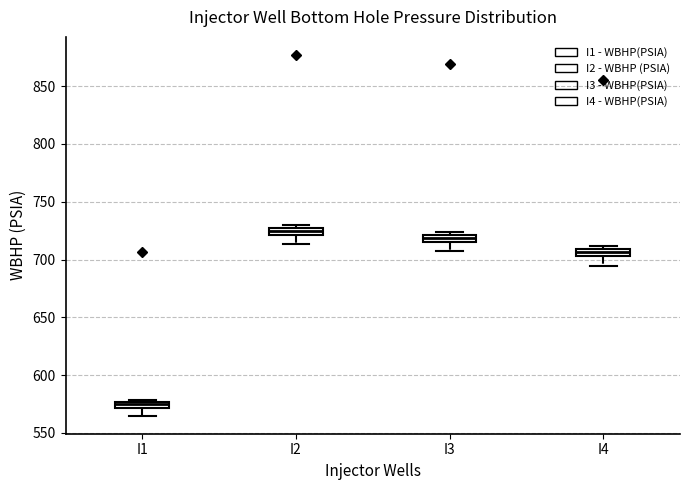

Where does the lower whisker of the box for I3 end on the y-axis? The values are not printed on the chart, so give them approximately, as read against the axis.

705